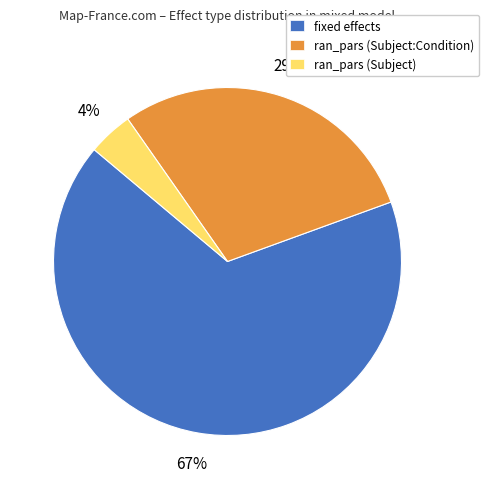

Do fixed effects and ran_pars (Subject:Condition) together represent more than half of the pie?

Yes